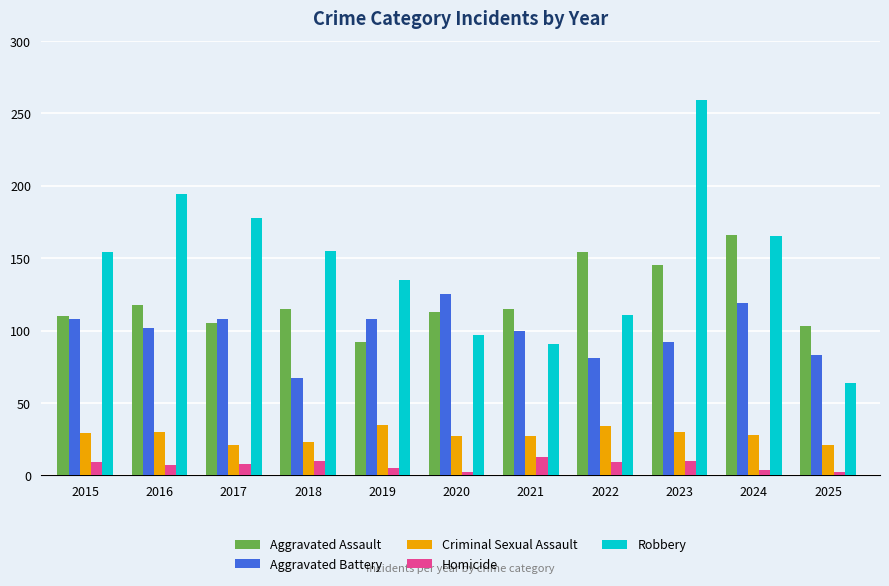

Is it true that Robbery equals 171 at 2022?

False